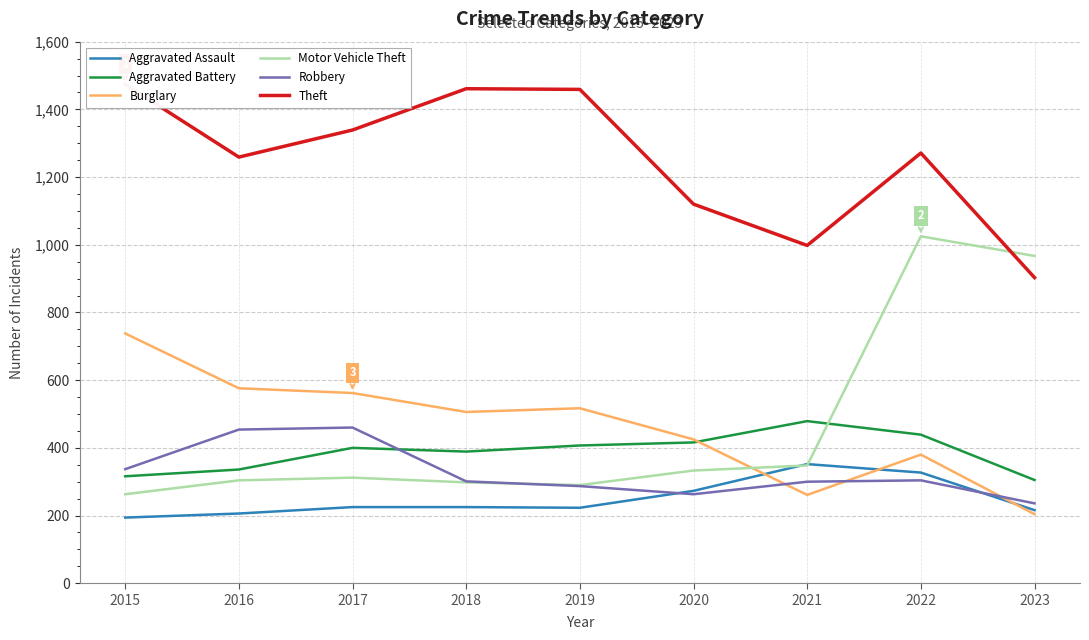

Reading left to right, list all the values displayed in this chart.

Aggravated Assault: 2015=194	2016=206	2017=225	2018=225	2019=223	2020=273	2021=352	2022=327	2023=216
Aggravated Battery: 2015=316	2016=336	2017=400	2018=389	2019=407	2020=416	2021=479	2022=439	2023=305
Burglary: 2015=738	2016=576	2017=562	2018=506	2019=517	2020=425	2021=261	2022=380	2023=204
Motor Vehicle Theft: 2015=263	2016=304	2017=312	2018=298	2019=290	2020=333	2021=348	2022=1025	2023=967
Robbery: 2015=337	2016=454	2017=460	2018=301	2019=287	2020=263	2021=300	2022=304	2023=236
Theft: 2015=1474	2016=1259	2017=1339	2018=1461	2019=1459	2020=1120	2021=998	2022=1271	2023=903